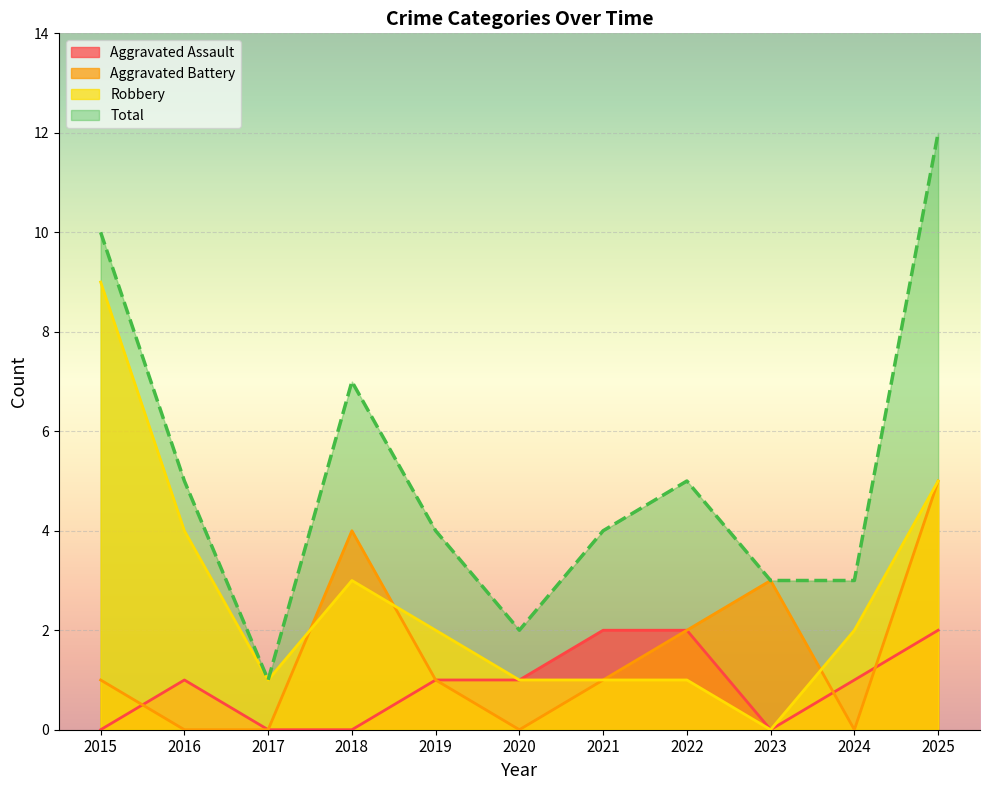

True or false: Aggravated Battery and Total cross at least once.

False